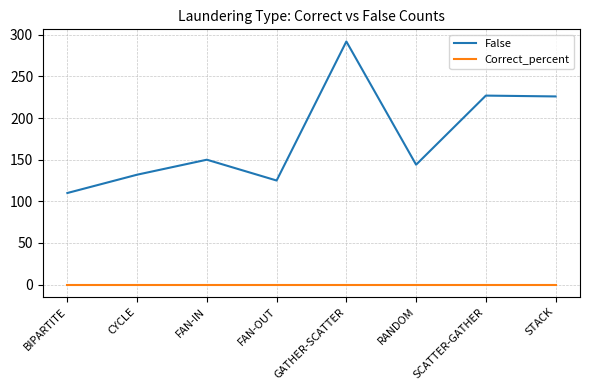

The False series shows 110 at BIPARTITE. True or false?

True